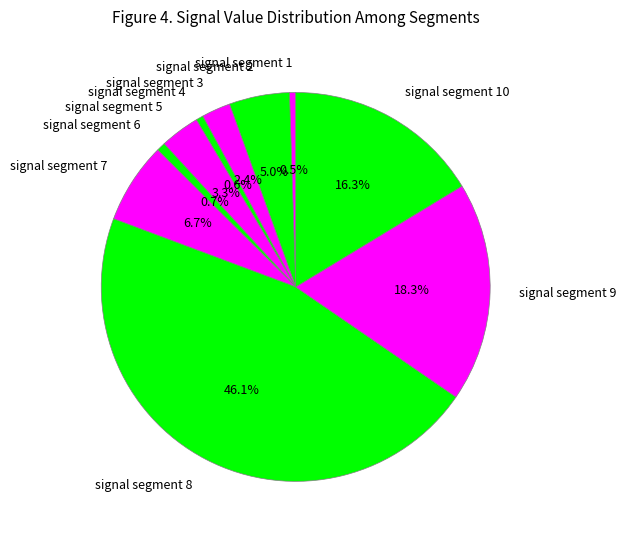

Which slice is the largest?

signal segment 8